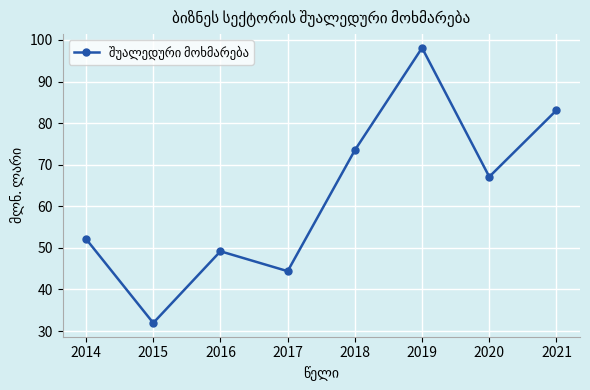

Which has a higher value, 2017 or 2018?

2018